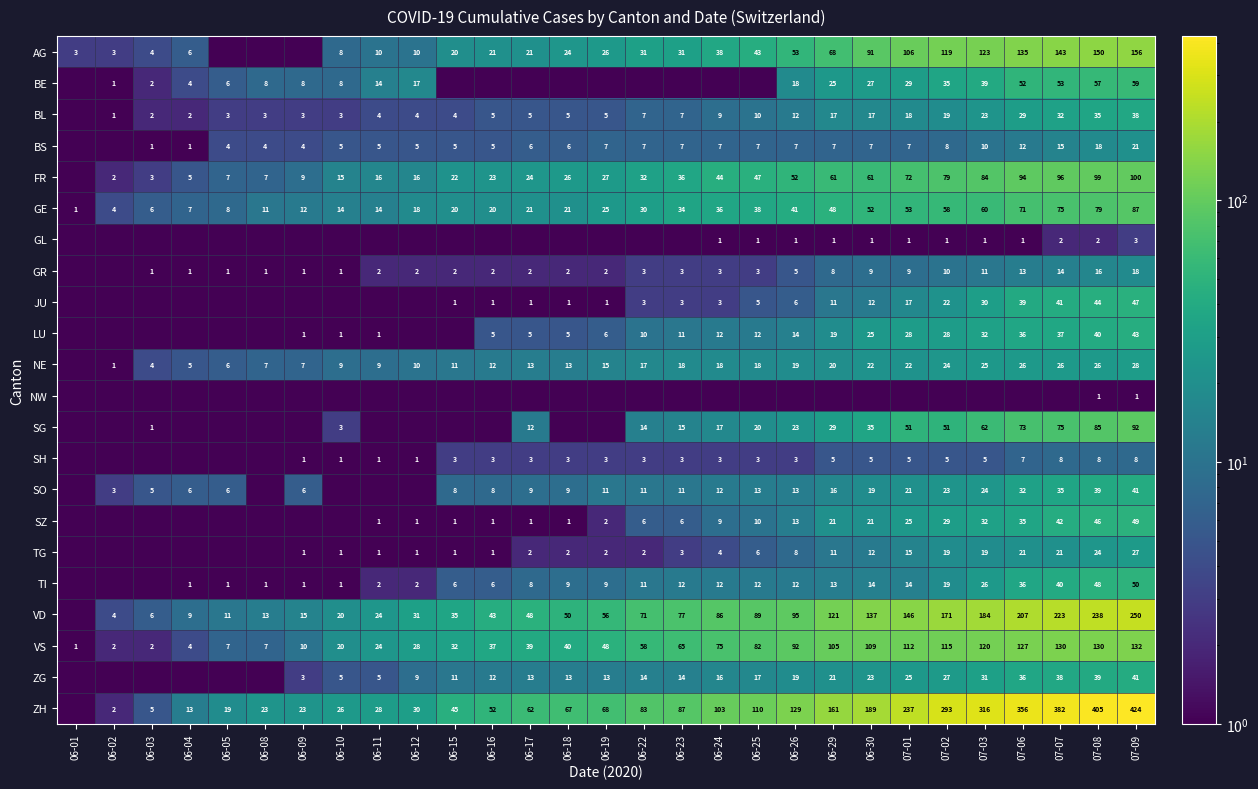

Is it true that SH equals 1.0 at 06-11?

True